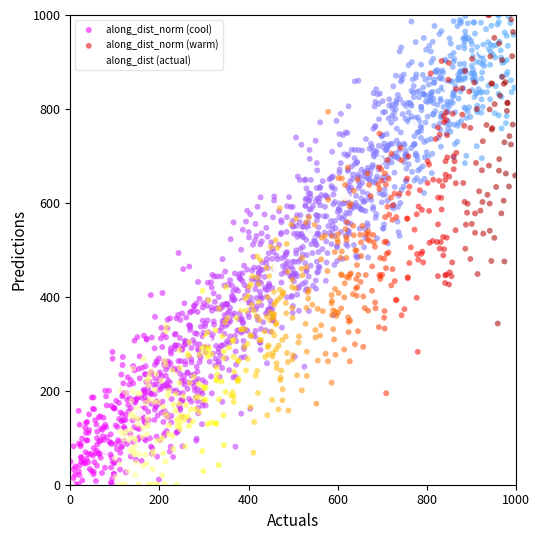

What are all the series names shown in the legend?

along_dist_norm (cool), along_dist_norm (warm), along_dist (actual)